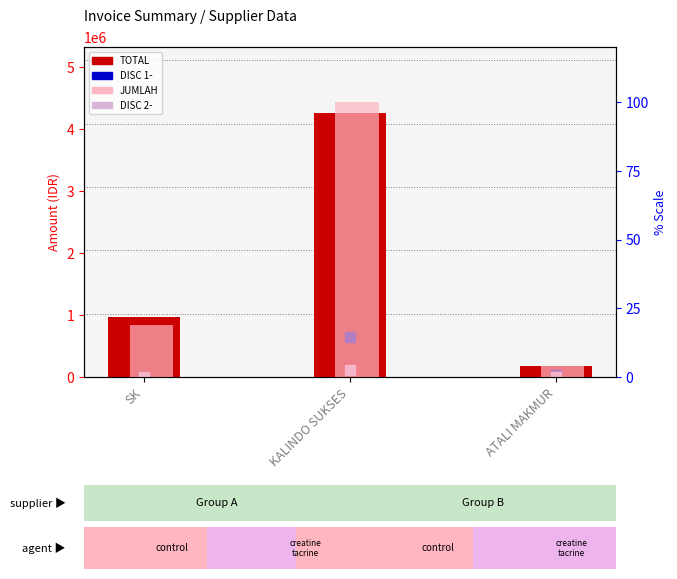

Which series contains the highest Y value?

TOTAL